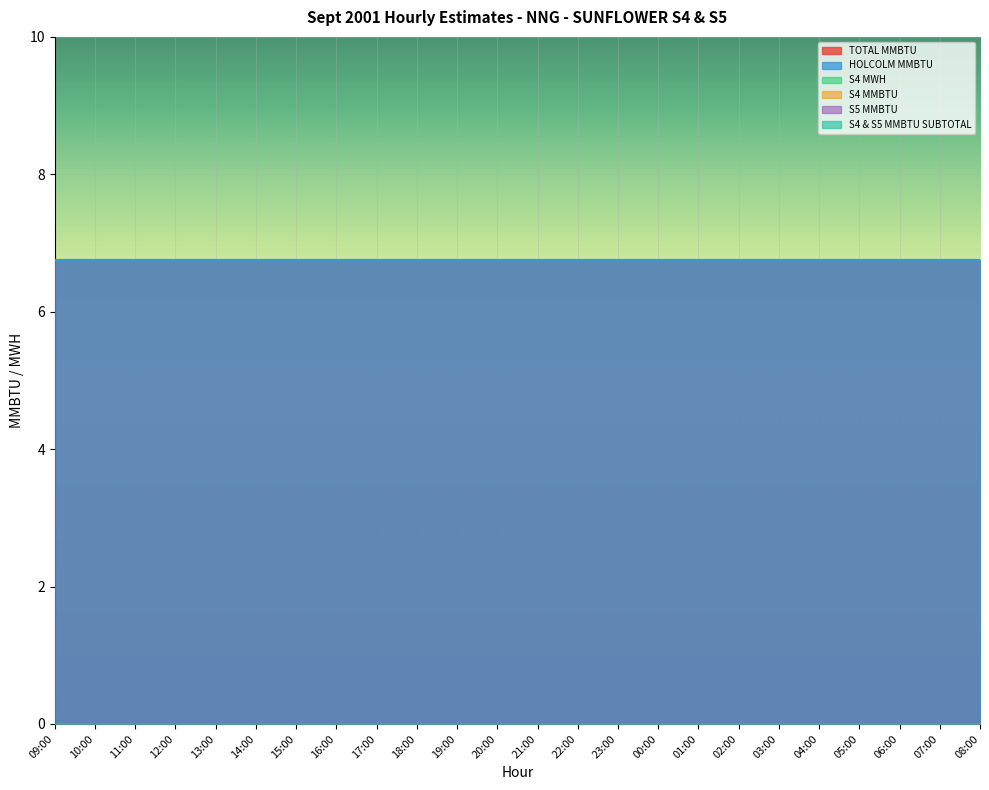

The S4 MWH series shows 0.0 at 05:00. True or false?

True